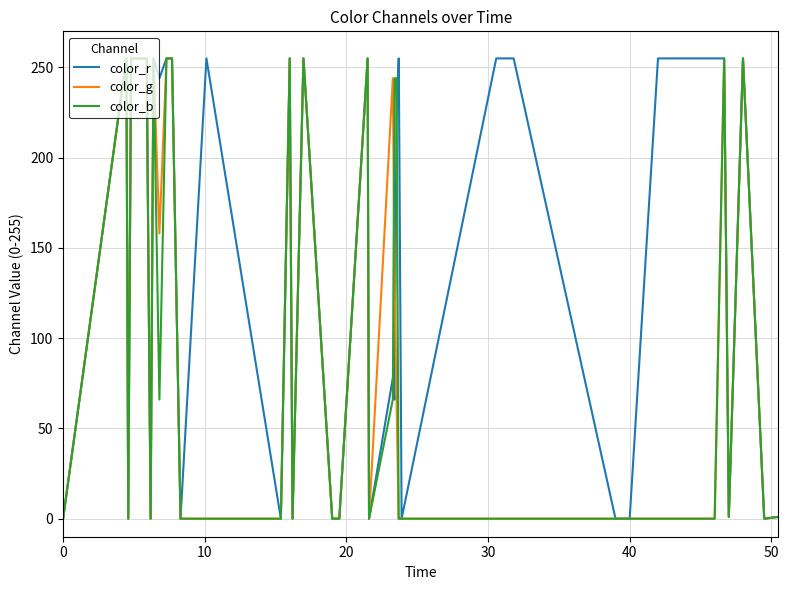

Which series has the largest total across all categories?

color_r